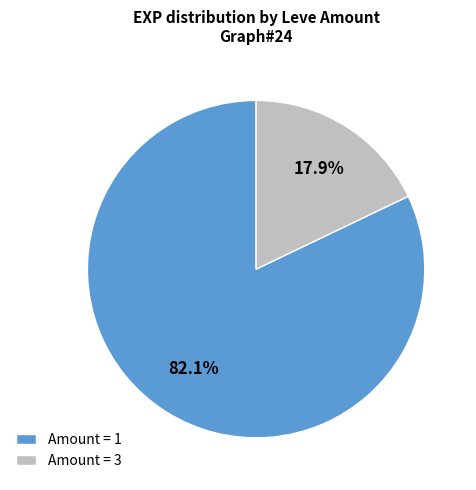

Does Amount = 3 account for over 50% of the chart?

No